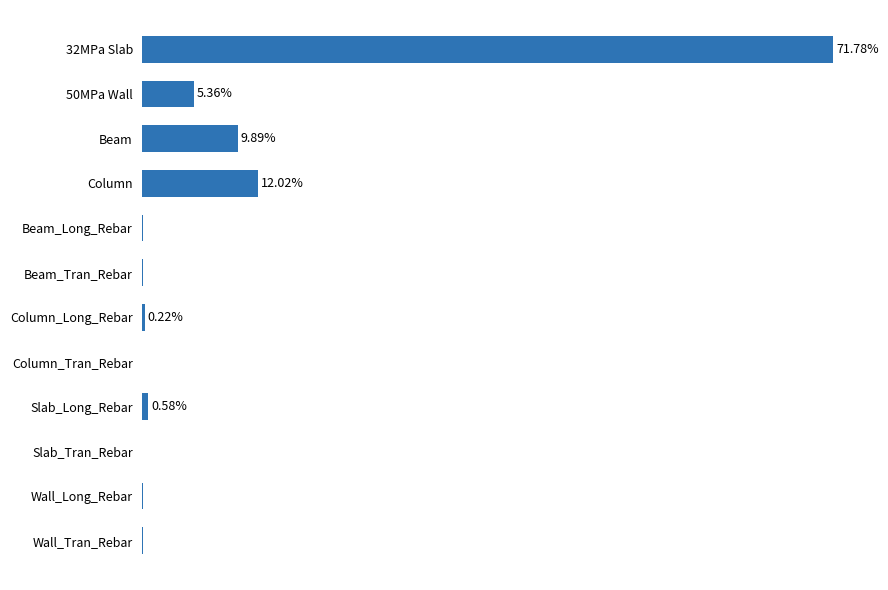

At which label is the value closest to 35?

Column